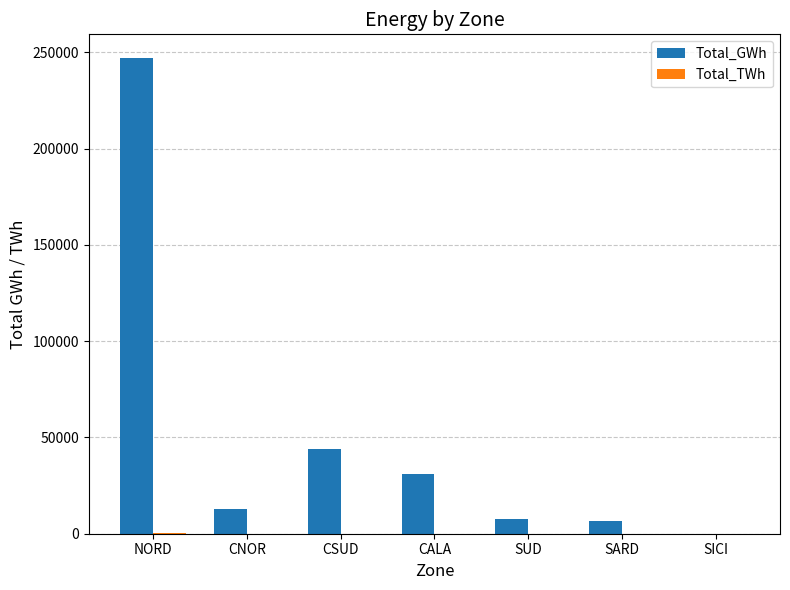

At which category is the sum across all series the highest?

NORD